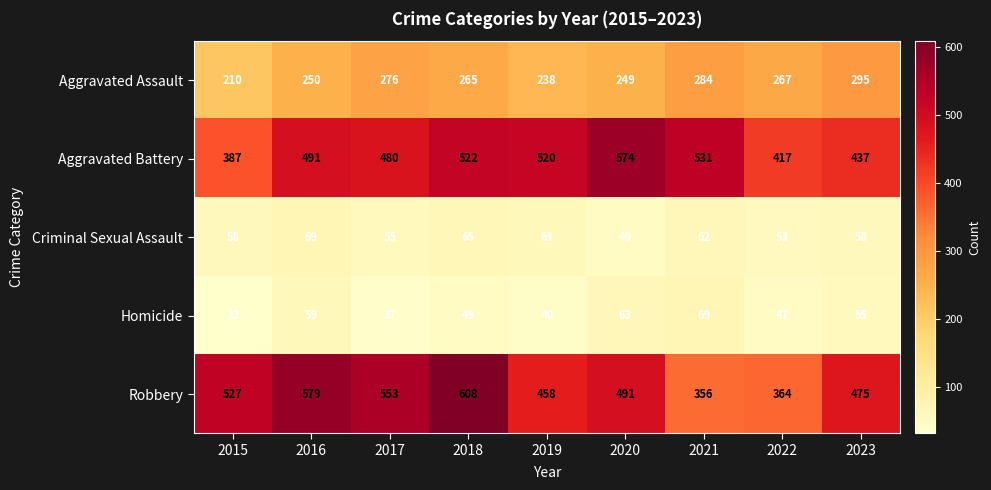

Rank the series at 2016 from lowest to highest value.

Homicide, Criminal Sexual Assault, Aggravated Assault, Aggravated Battery, Robbery